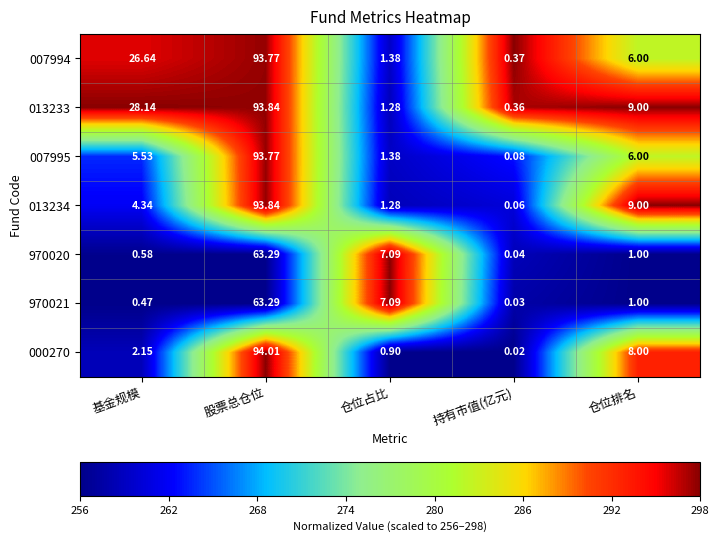

List the labels in order of 013233 value, smallest first.

持有市值(亿元), 仓位占比, 仓位排名, 基金规模, 股票总仓位